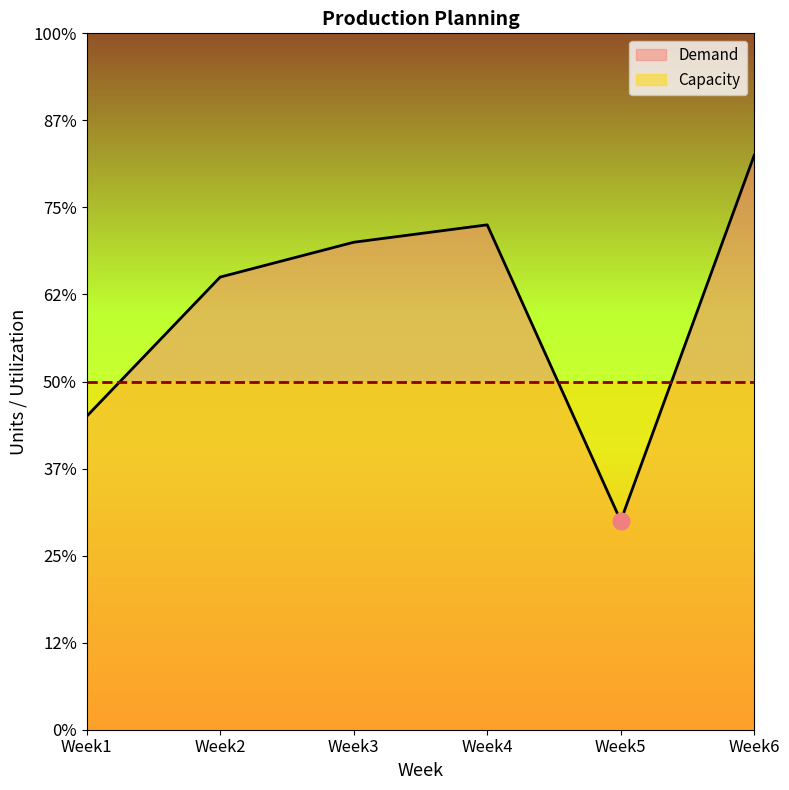

Rank the categories by value from highest to lowest.

Week6, Week4, Week3, Week2, Week1, Week5